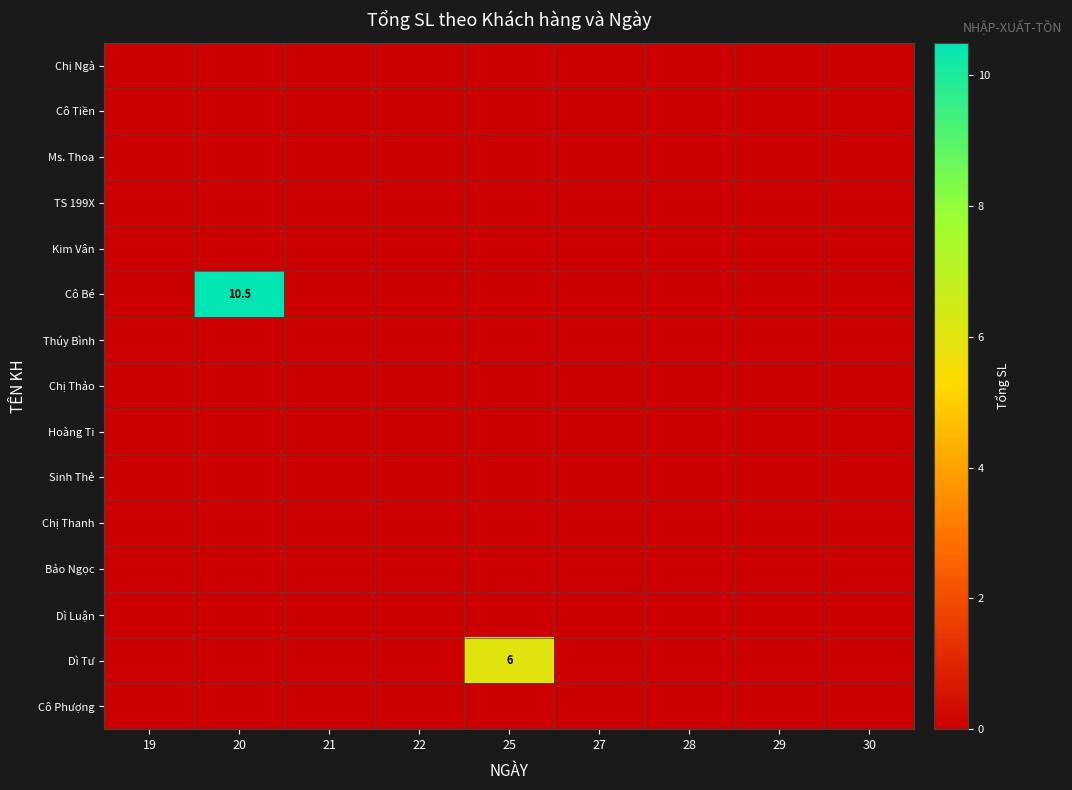

Between 19 and 20, which is larger?

19